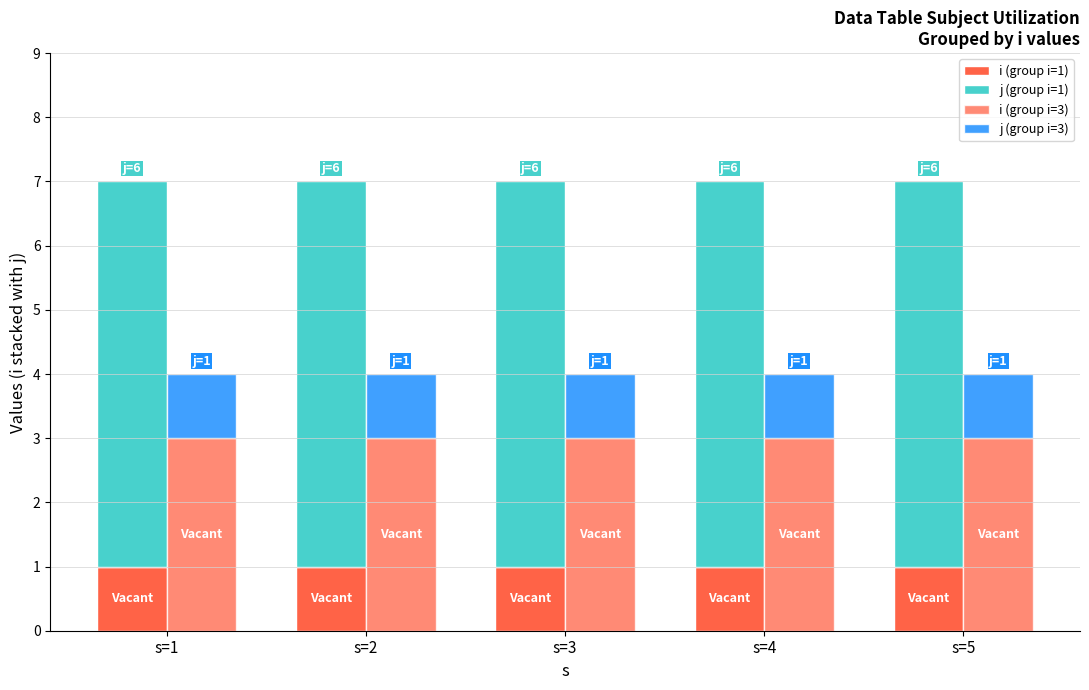

What is the difference between the highest and lowest values at s=4?

5